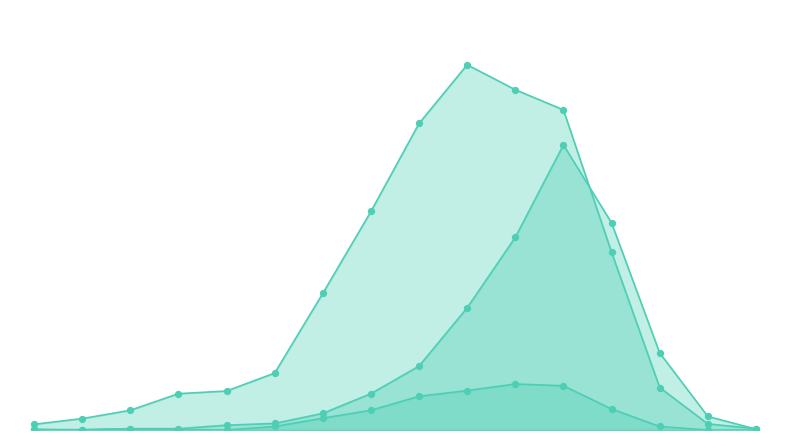

Which series has the widest spread of Y values?

recovered_patients_line